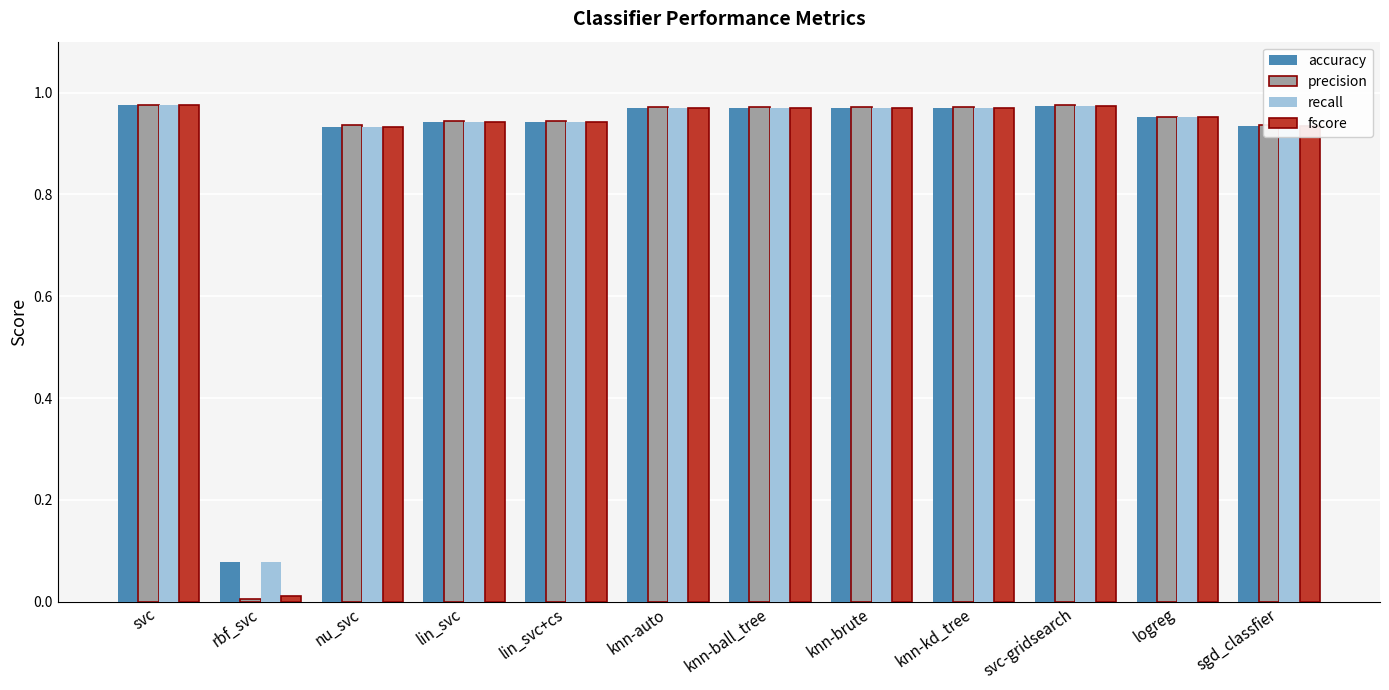

True or false: recall has a value of 0.2 at knn-brute.

False